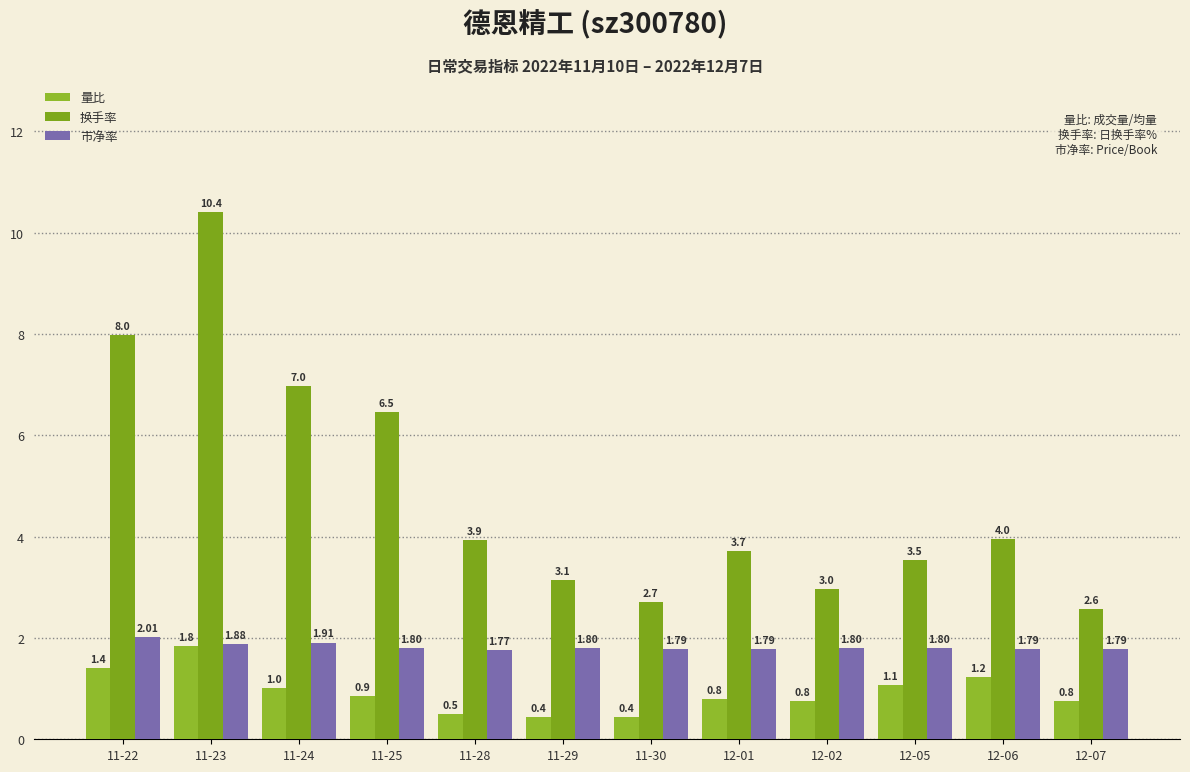

Rank the series at 11-30 from highest to lowest value.

换手率, 市净率, 量比